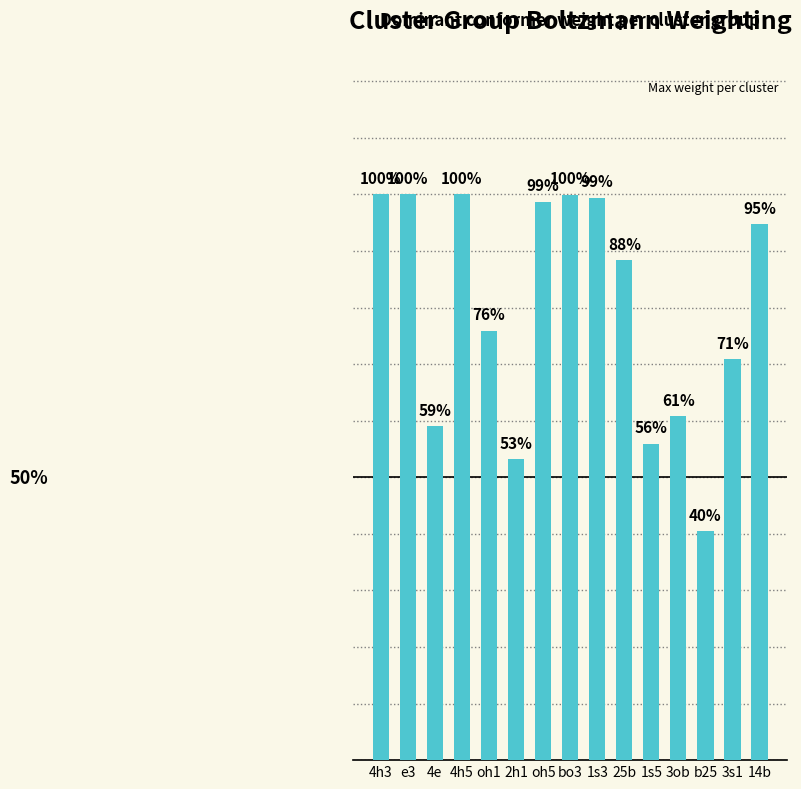

Rank the categories by value from highest to lowest.

4h3, e3, 4h5, bo3, 1s3, oh5, 14b, 25b, oh1, 3s1, 3ob, 4e, 1s5, 2h1, b25